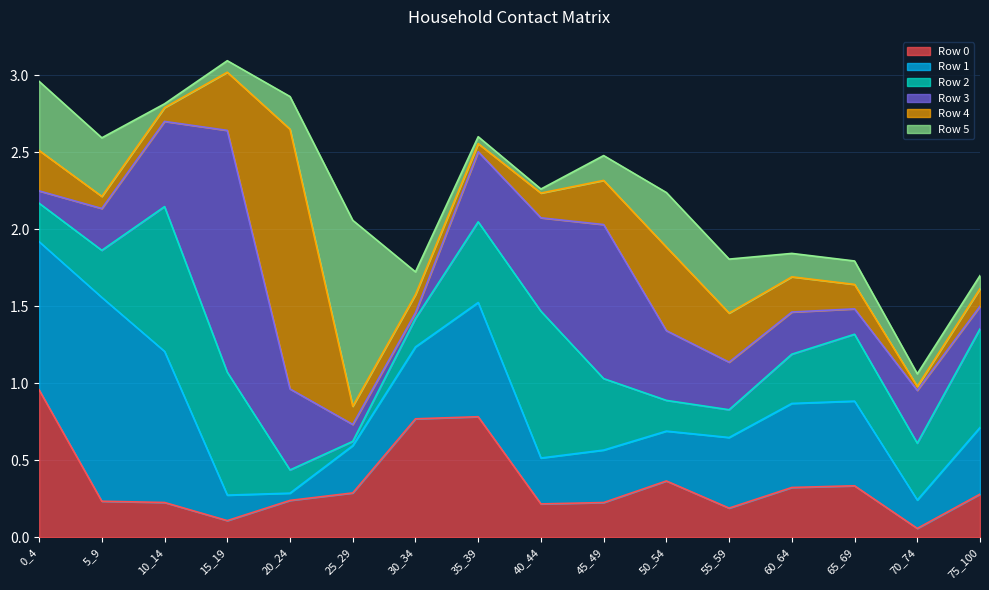

What is the average value of the Row 1 series?

0.5